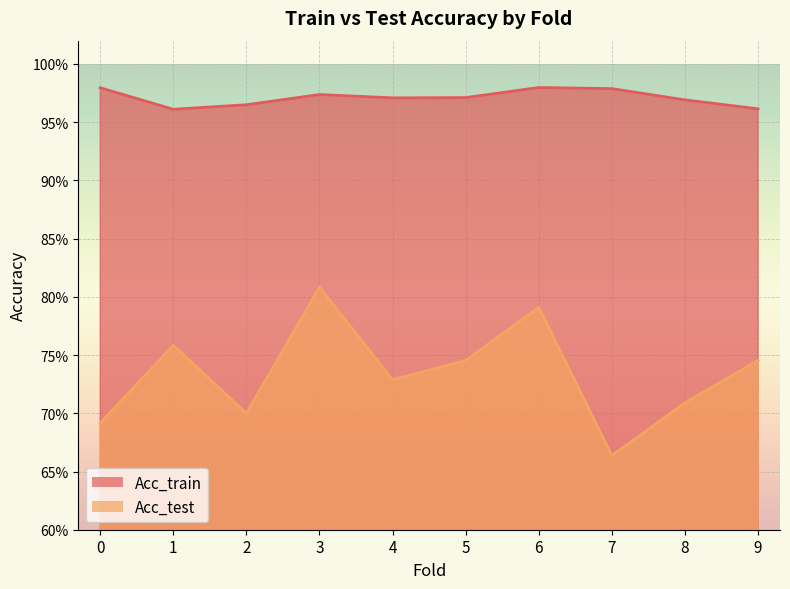

Is it true that Acc_test equals 0.7 at 2?

True